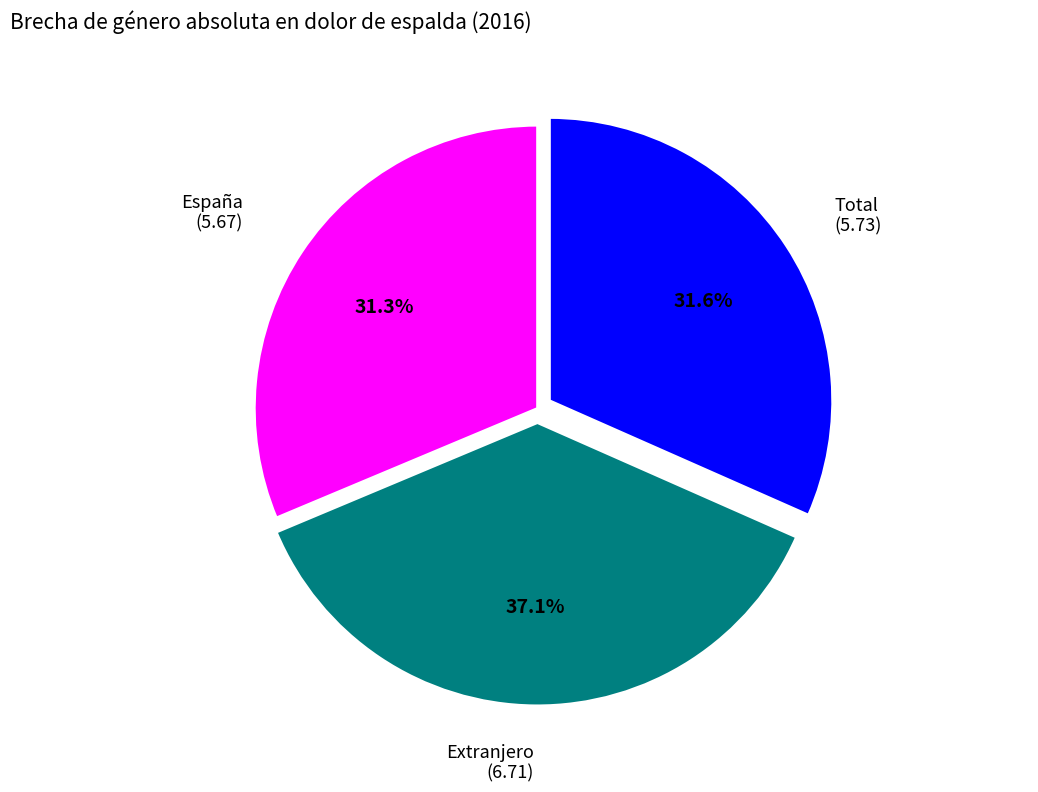

How many slices are in this pie chart?

3